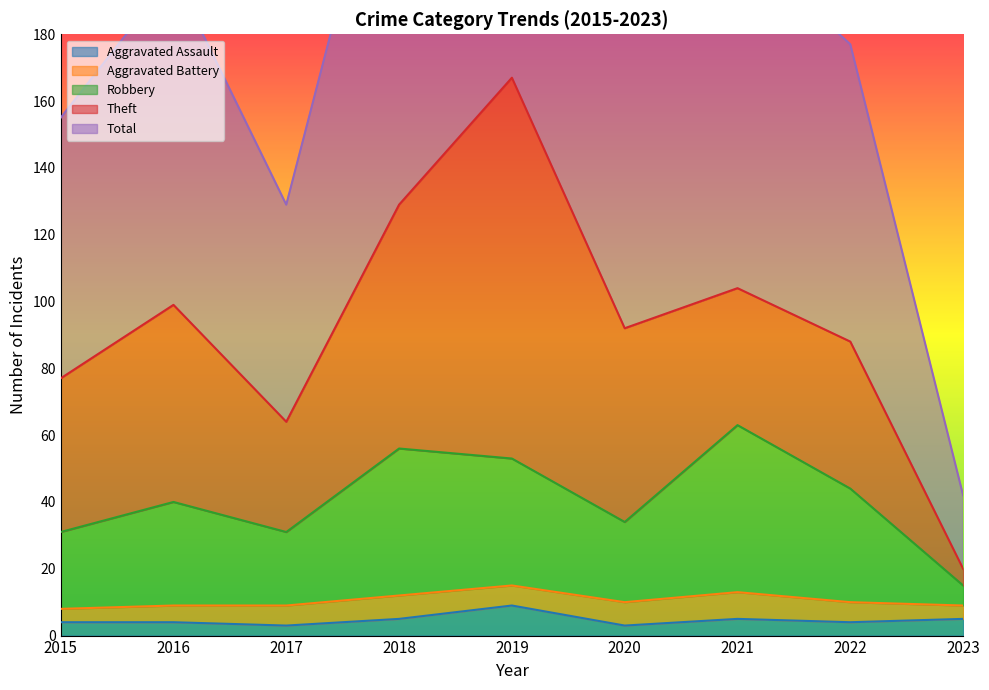

What is the sum of all Total values?

1686